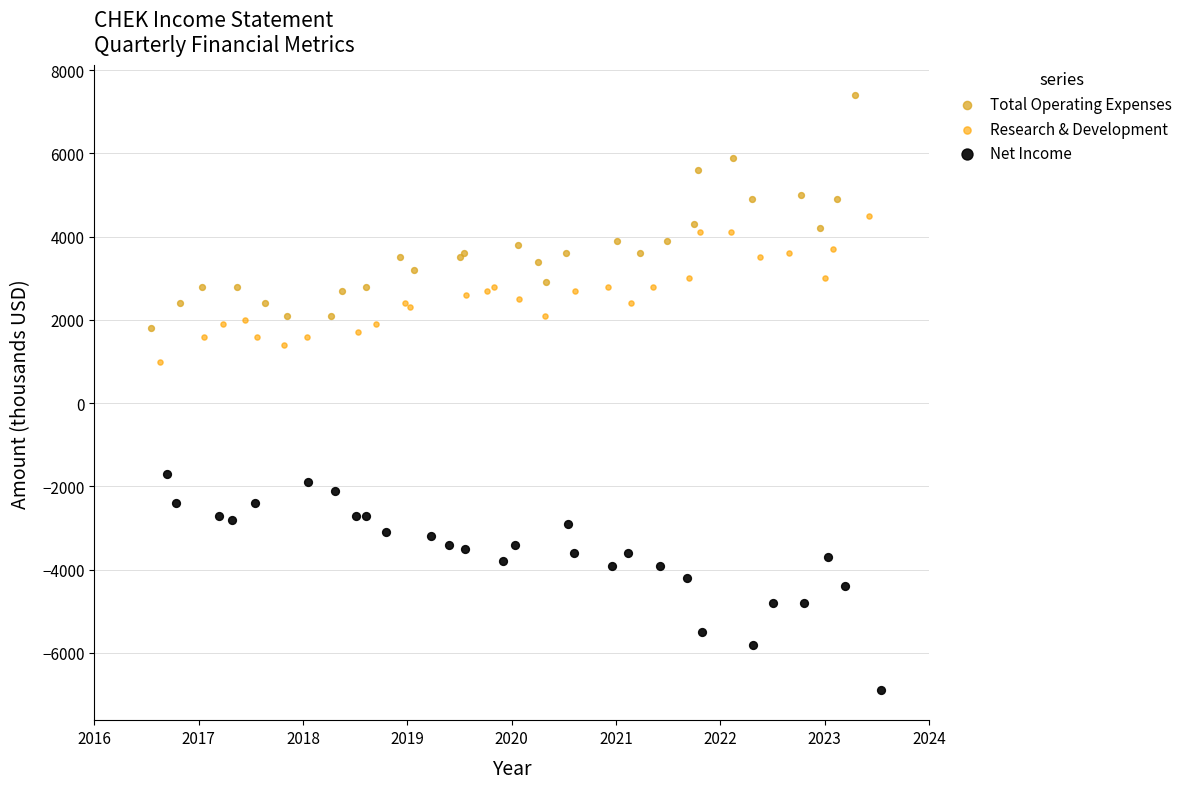

Which series reaches the minimum Y coordinate?

Net Income